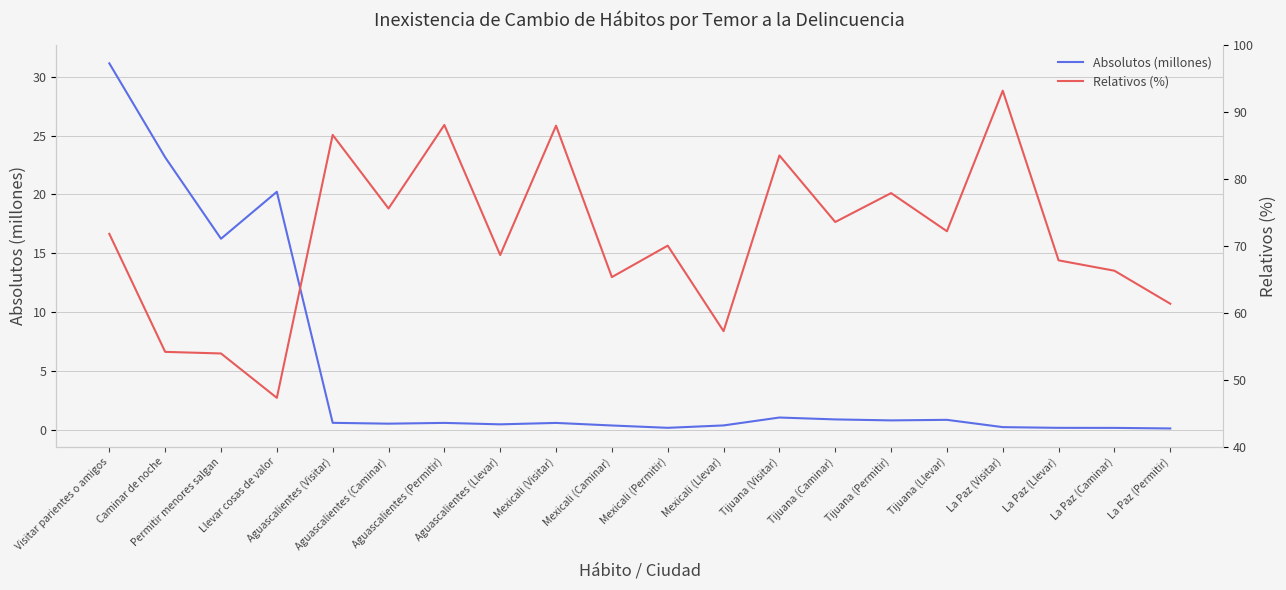

The Absolutos (millones) series shows 0.1 at La Paz (Caminar). True or false?

False